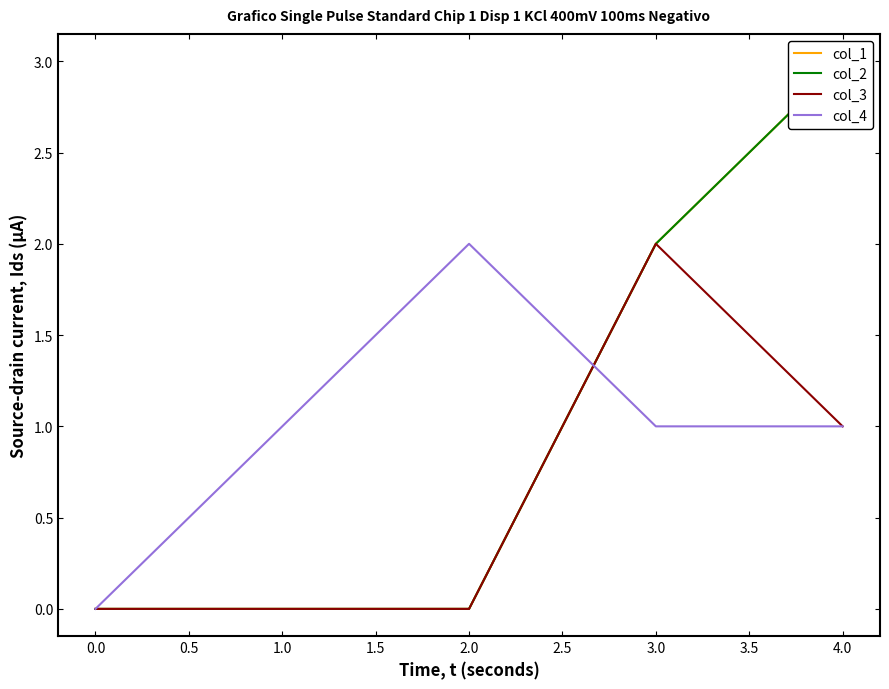

The col_3 series shows 1 at 0.0. True or false?

False